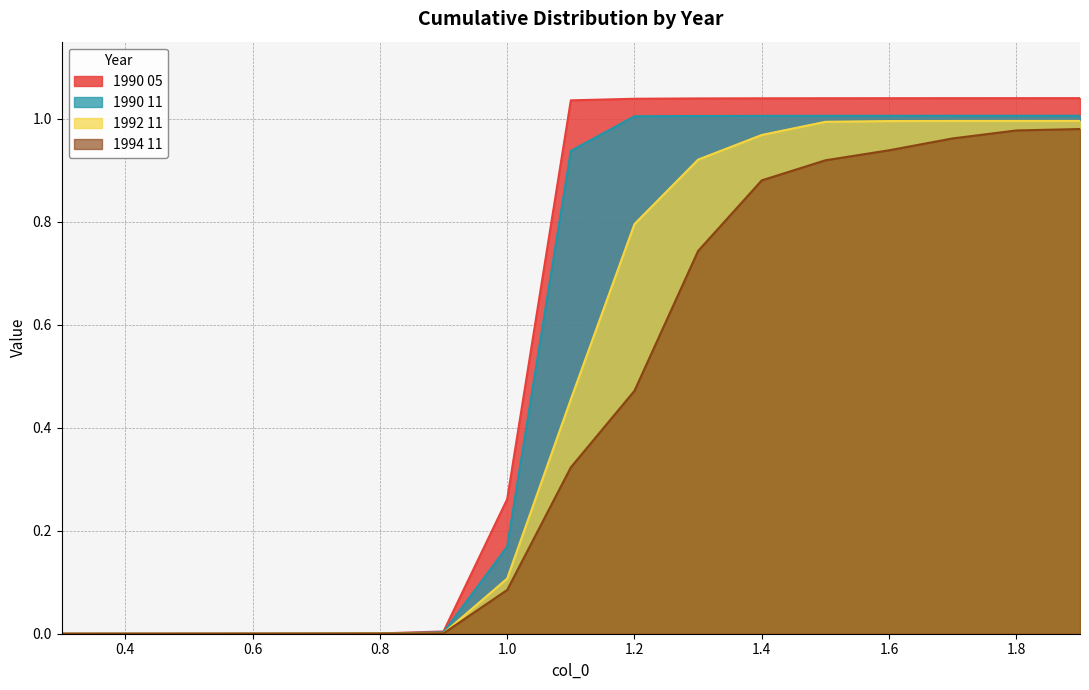

At which label does 1990 05 reach its peak?

1.9